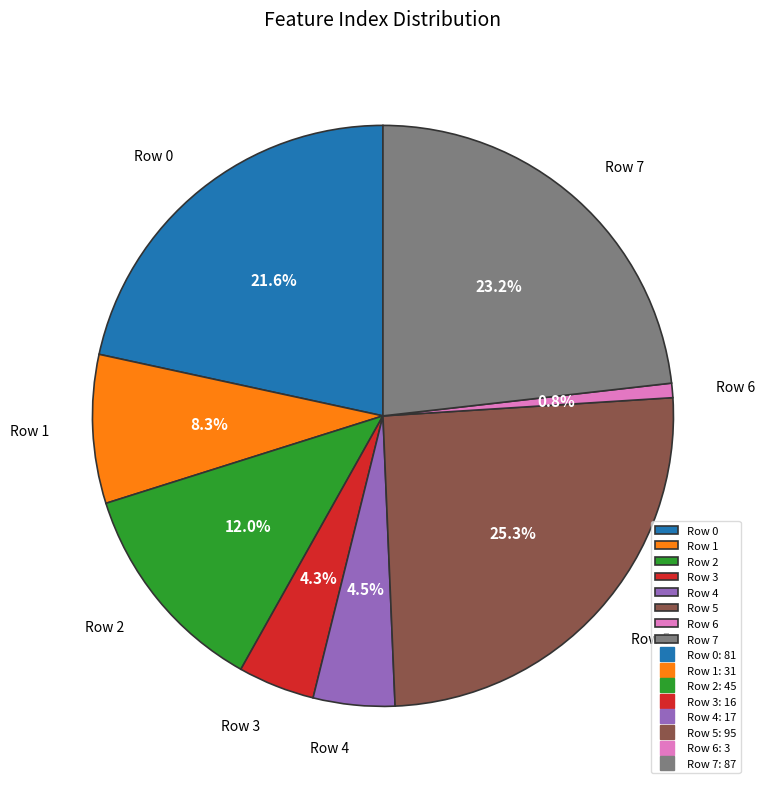

Which has a higher value, Row 2 or Row 0?

Row 0